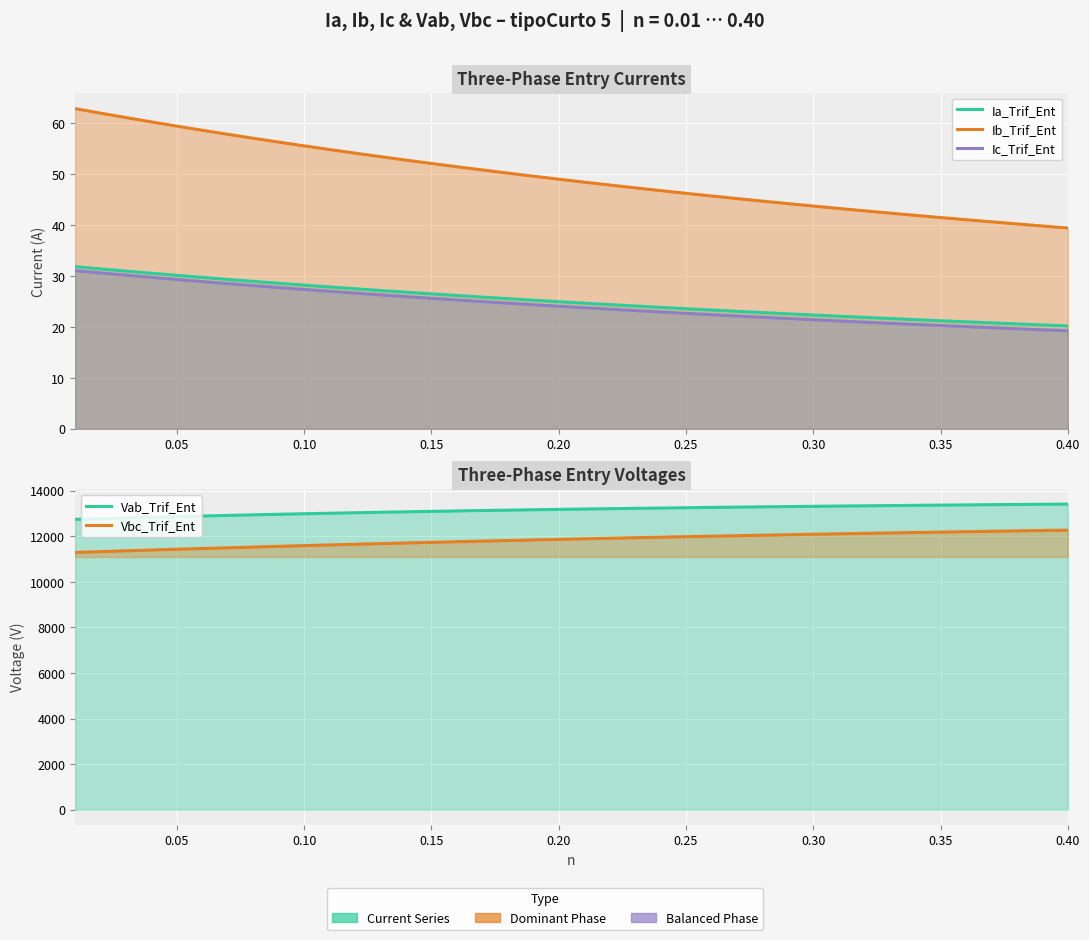

Which series has the largest range (max minus min)?

Vbc_Trif_Ent